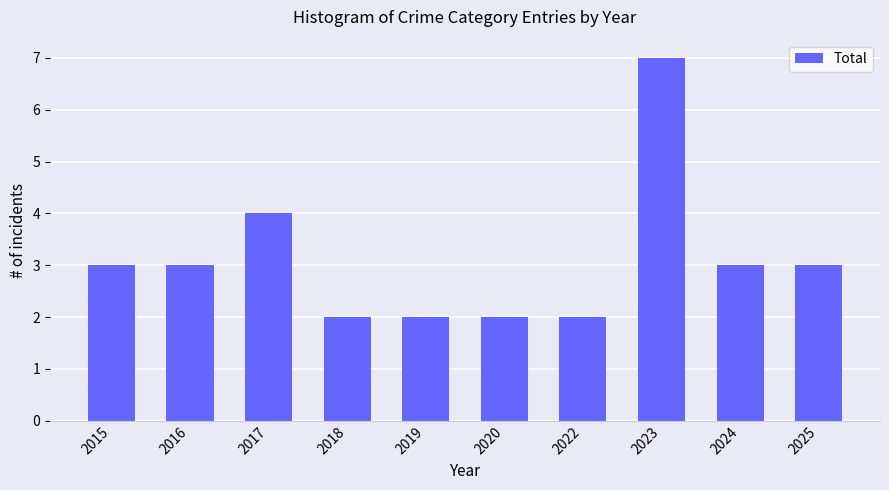

What is the average value?

3